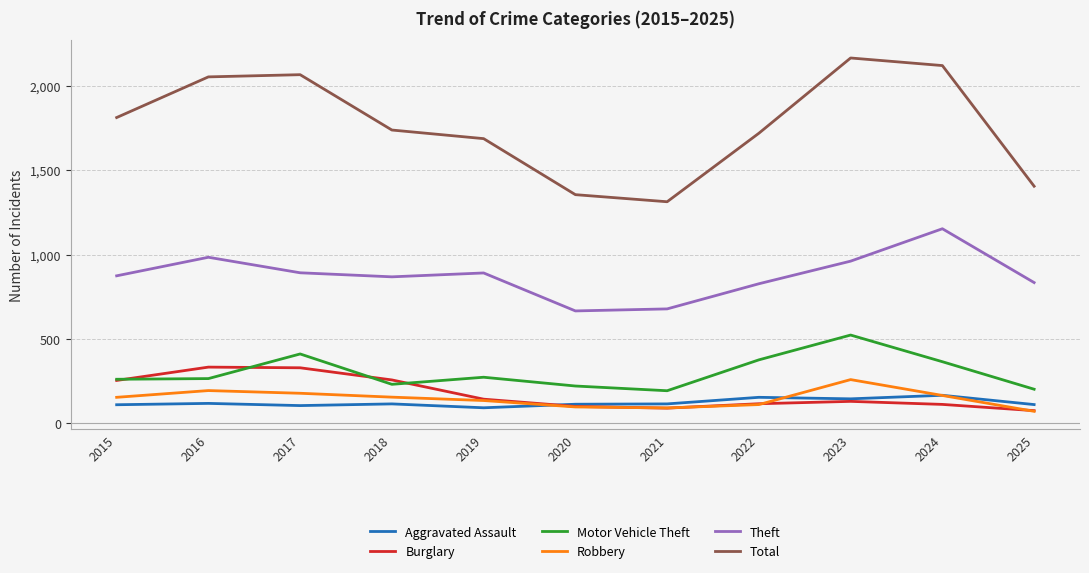

True or false: Aggravated Assault has a value of 115 at 2021.

True